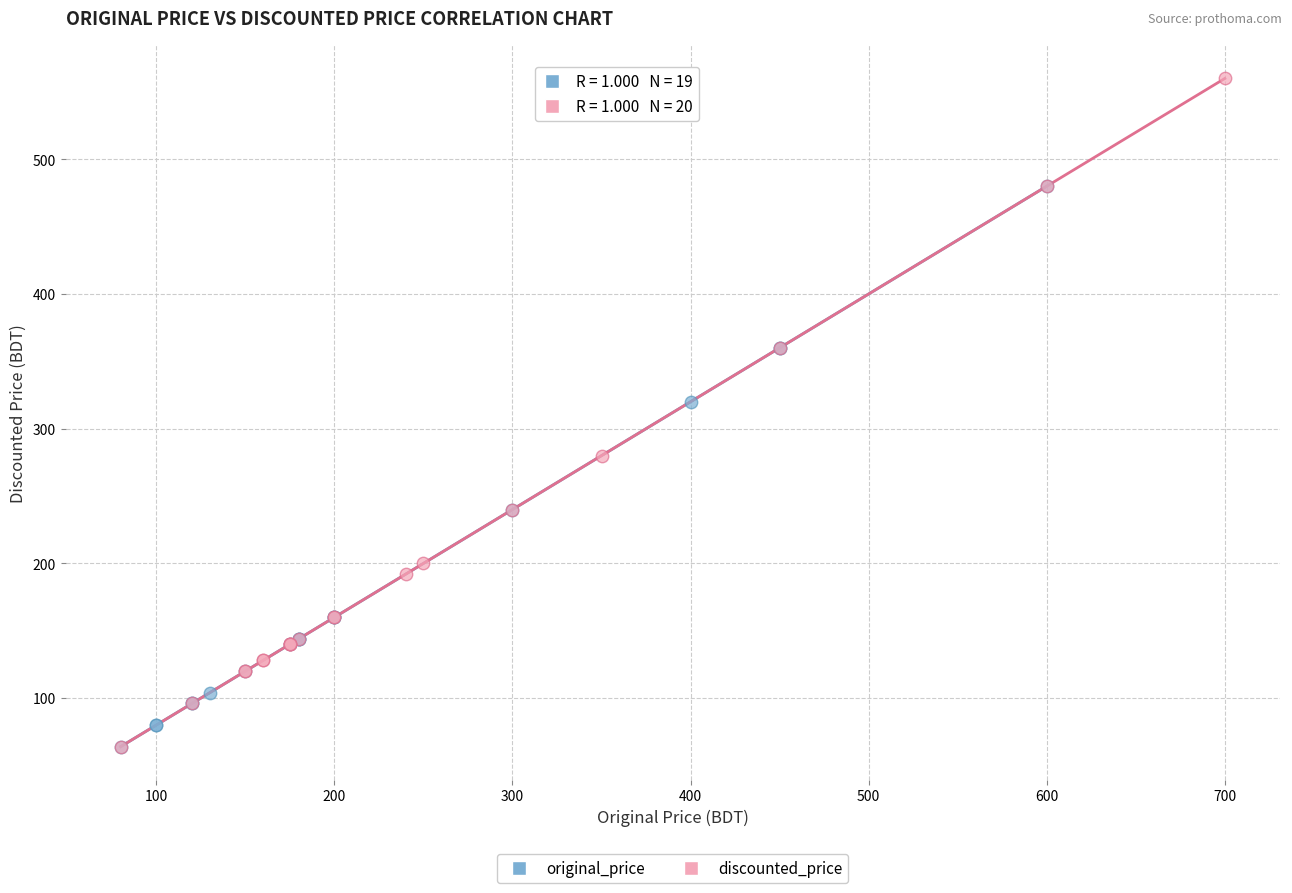

Which series has the largest Y range (max minus min)?

discounted_price